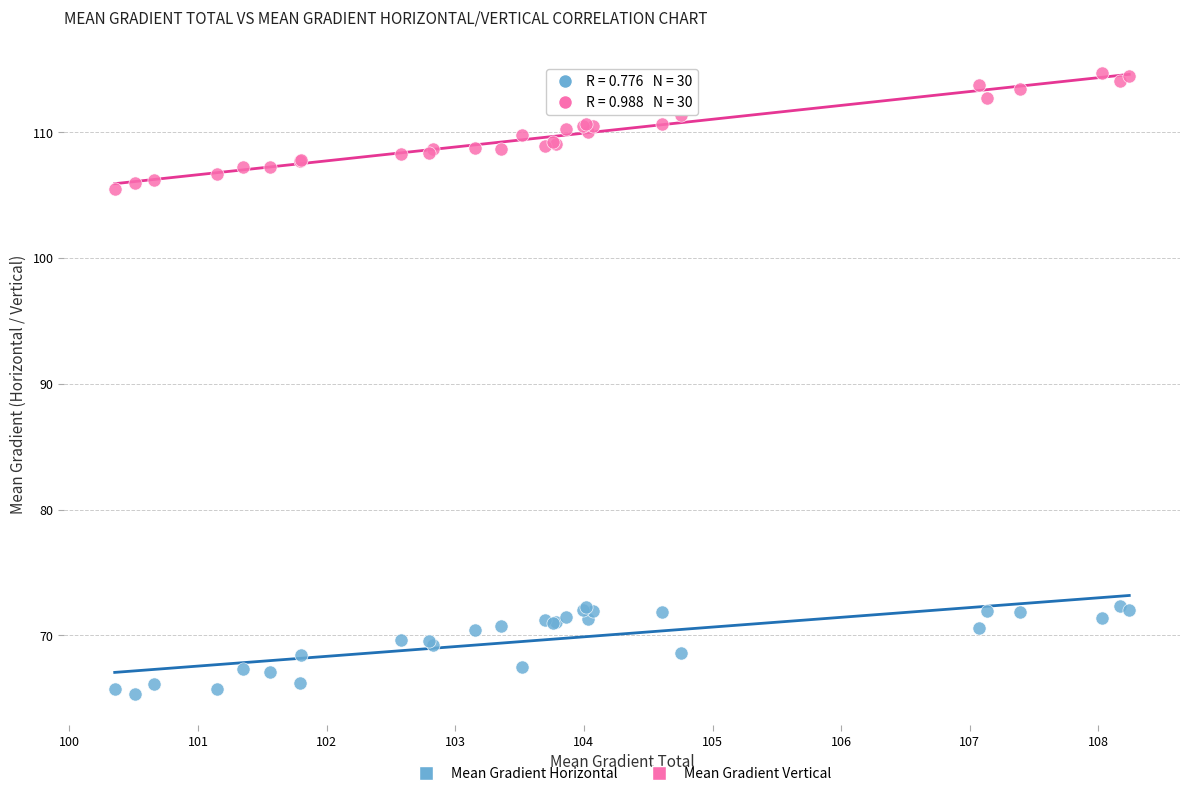

Which series has the widest spread of Y values?

Mean Gradient Vertical